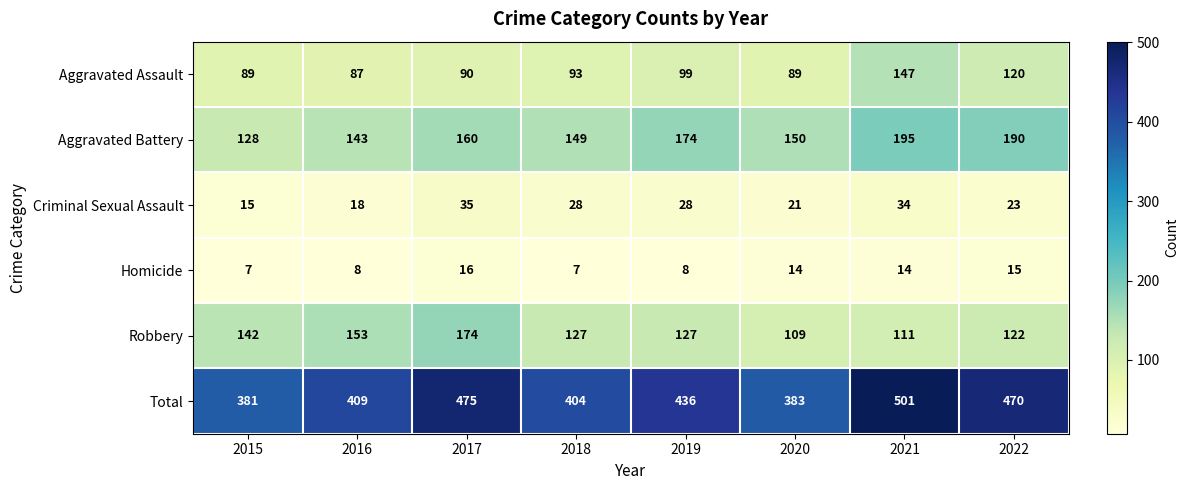

Between 2020 and 2022, which series saw the biggest shift?

Total